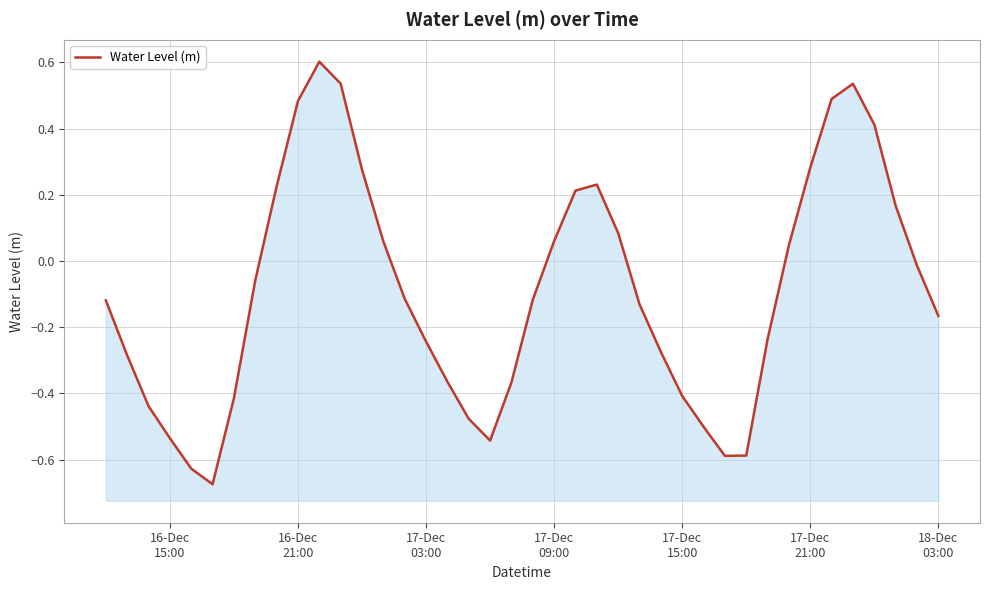

Is it true that the value at 17-Dec 09:00 is 0.1?

True